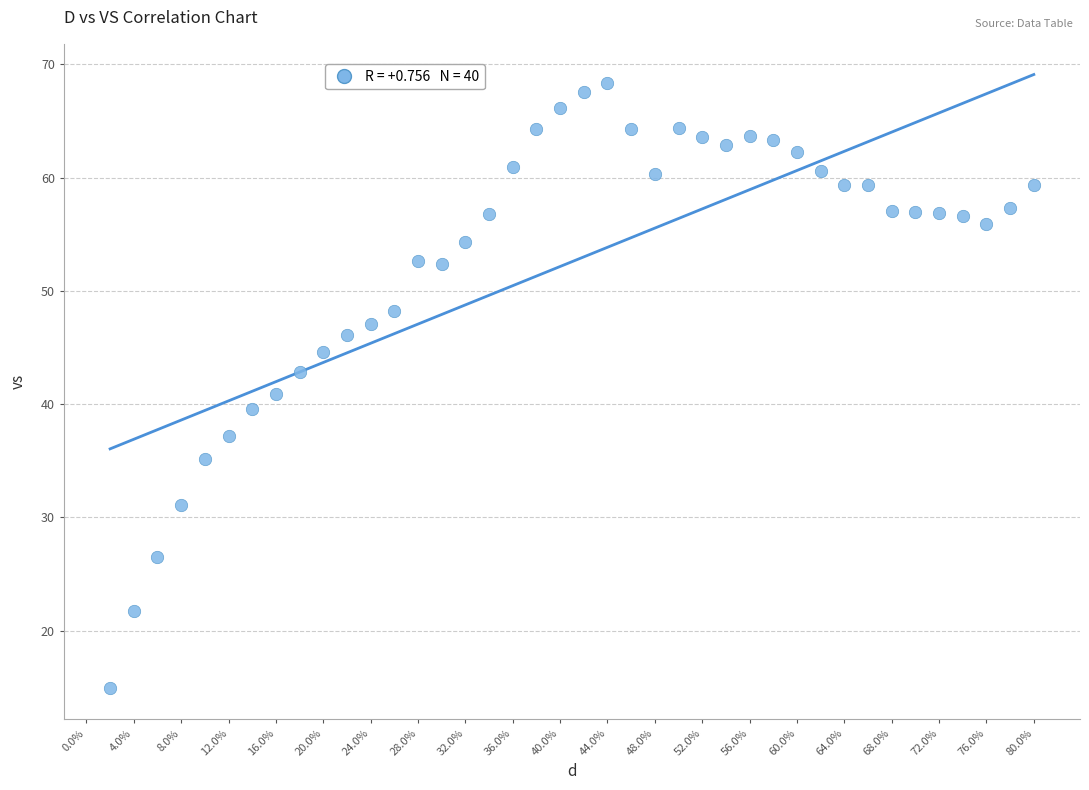

What is the range of X values (max minus min)?

0.8